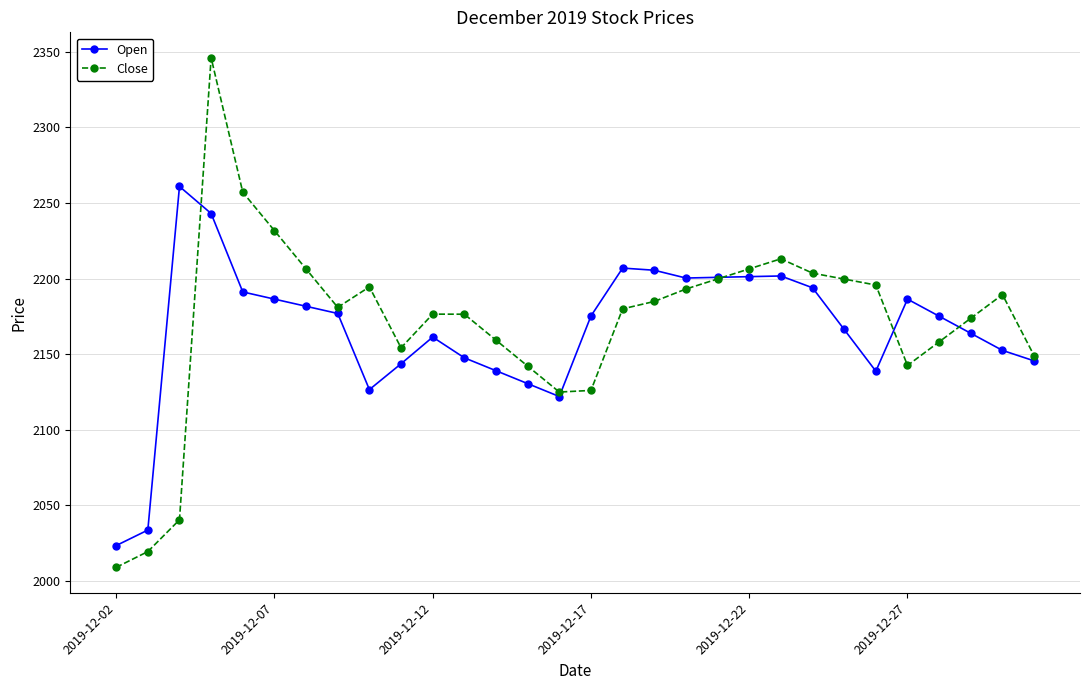

List the series in order of their peak value, lowest first.

Open, Close